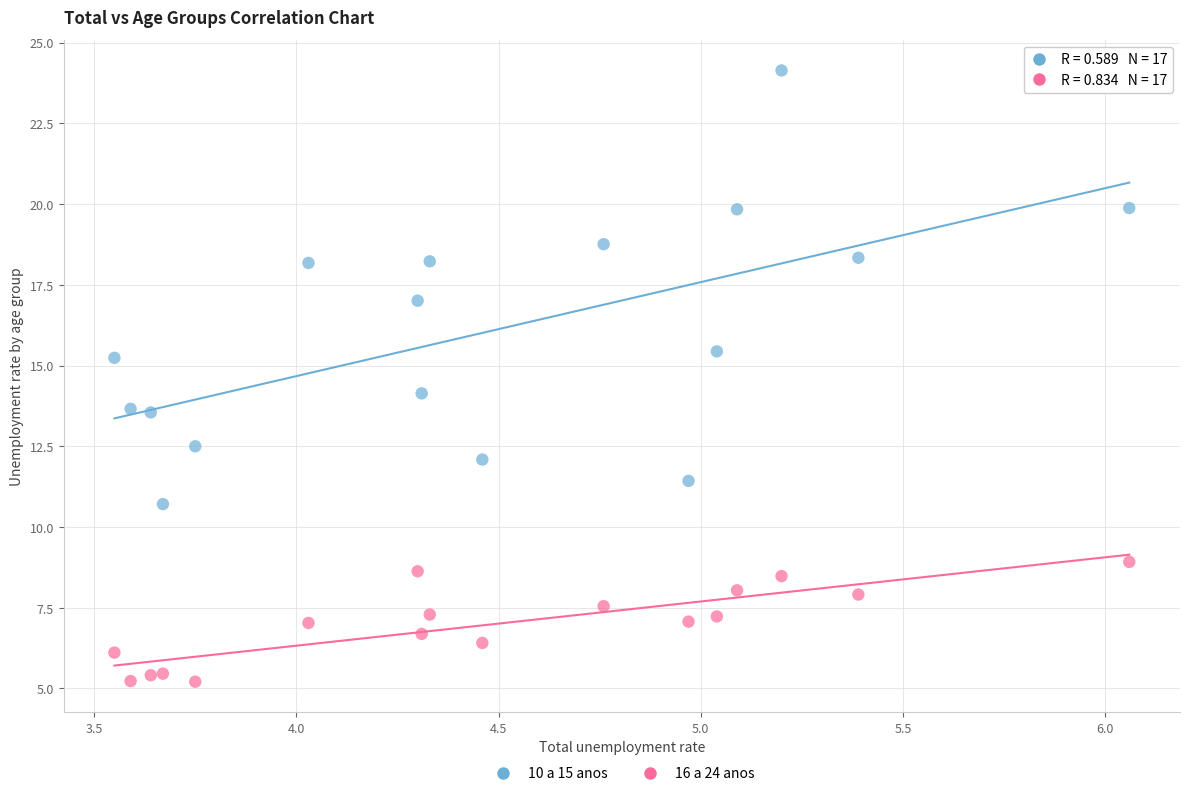

Which series contains the highest Y value?

10 a 15 anos